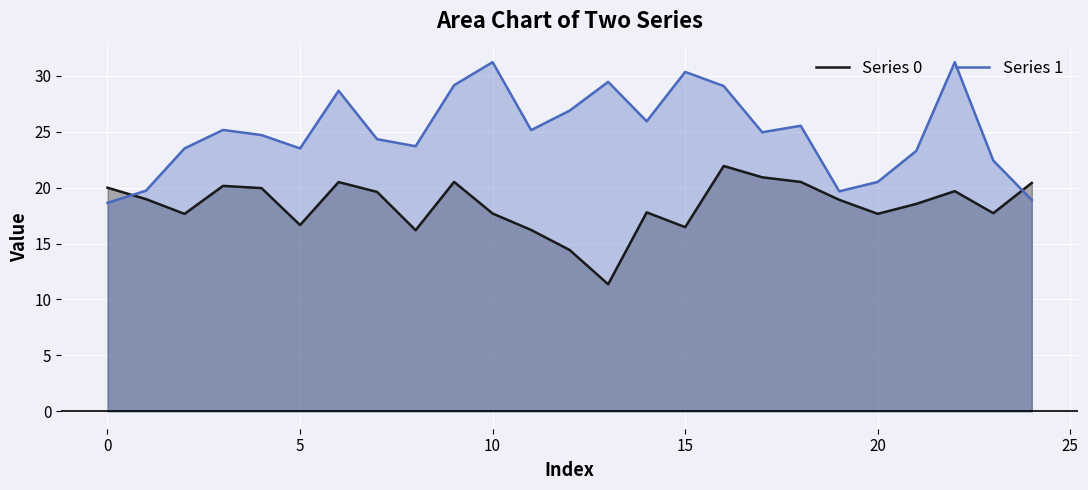

What is the label of the 16th point from the right?

9